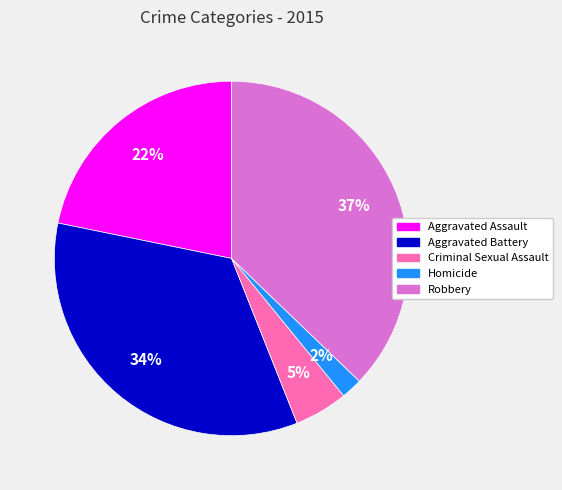

What is the smallest slice in the pie chart?

Homicide